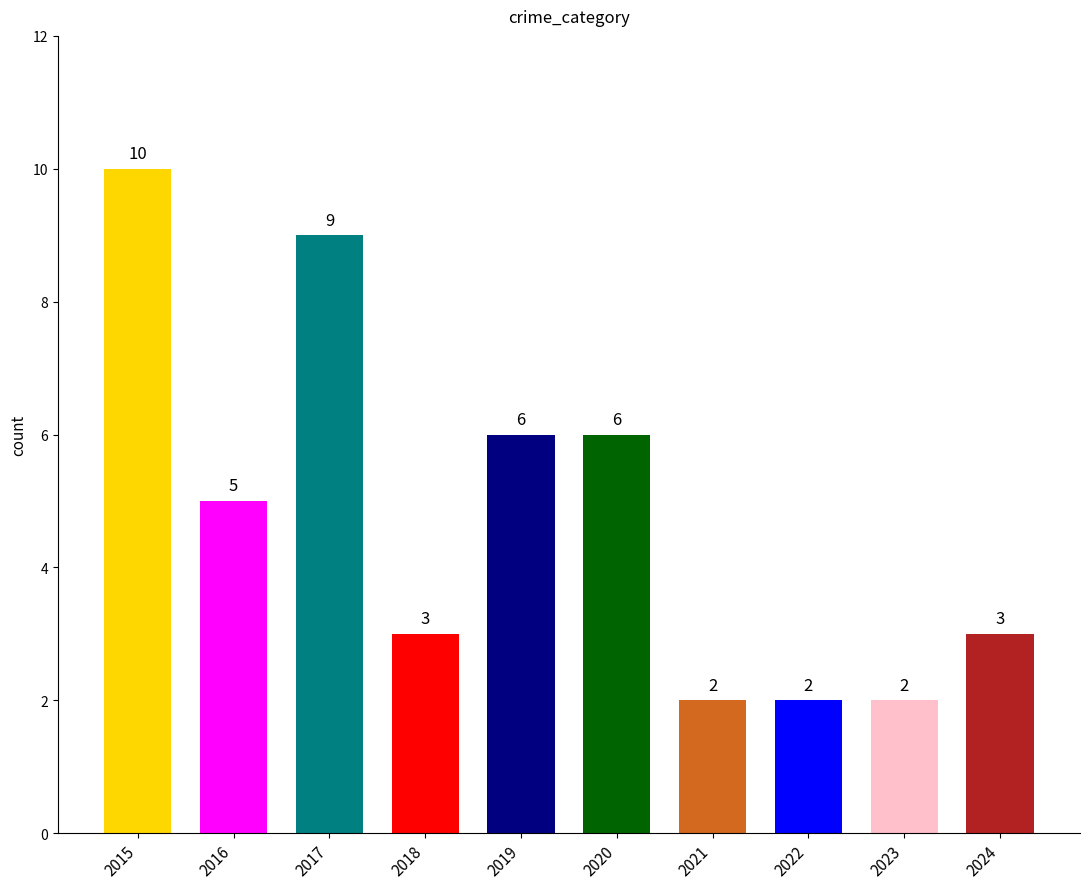

Reading right to left, extract all data points from this chart.

2024=3	2023=2	2022=2	2021=2	2020=6	2019=6	2018=3	2017=9	2016=5	2015=10